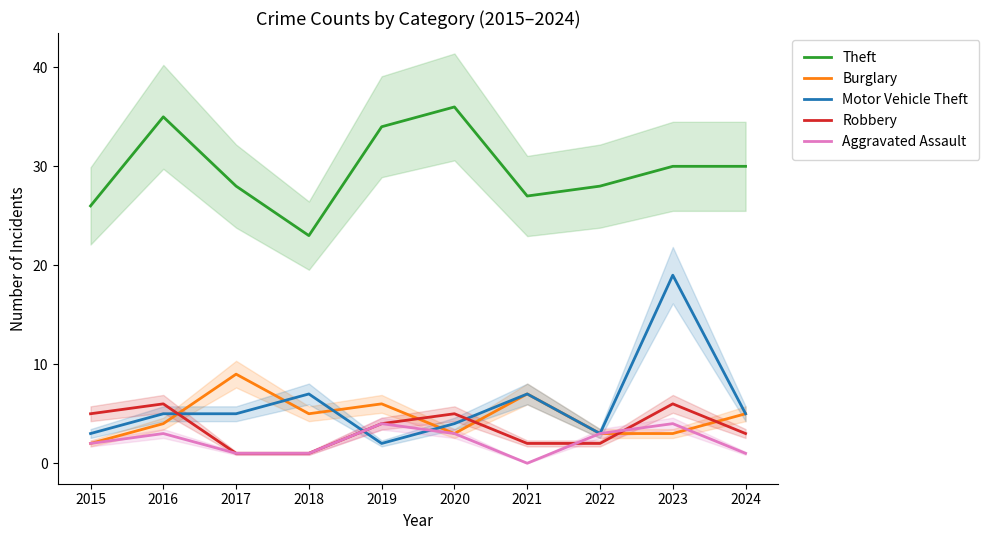

Between which two adjacent categories do Burglary and Robbery first intersect?

2016 and 2017